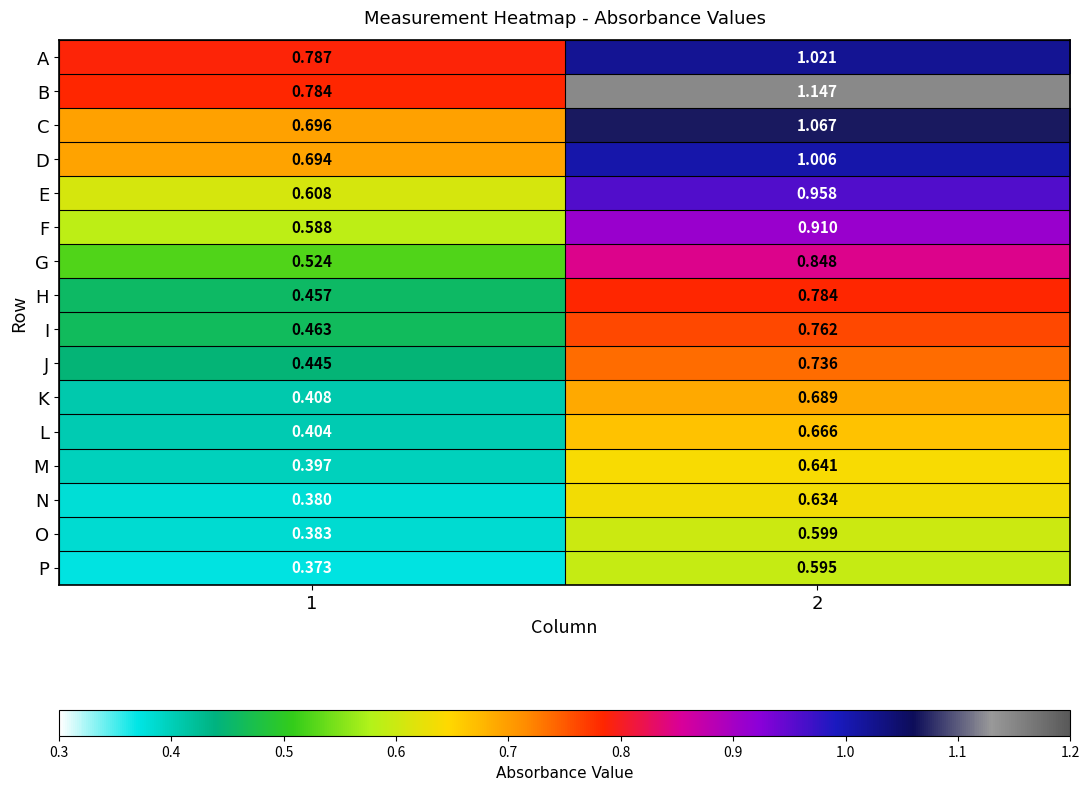

At 2, list the series in order from largest to smallest.

B, C, A, D, E, F, G, H, I, J, K, L, M, N, O, P